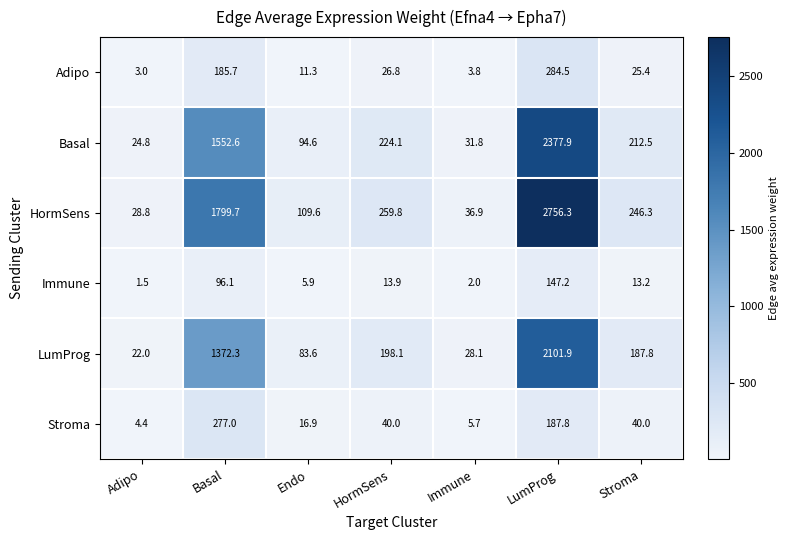

Which series has the widest spread of values?

HormSens